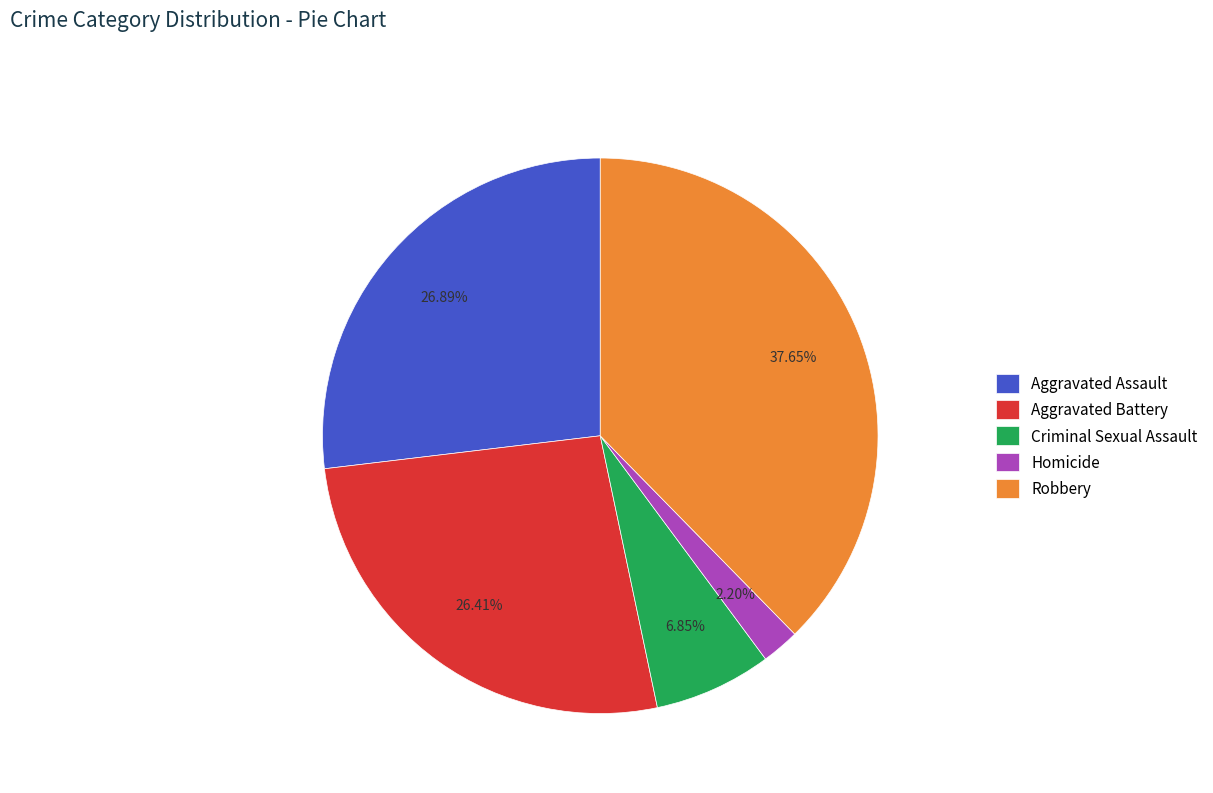

Which category has the biggest portion of the pie?

Robbery